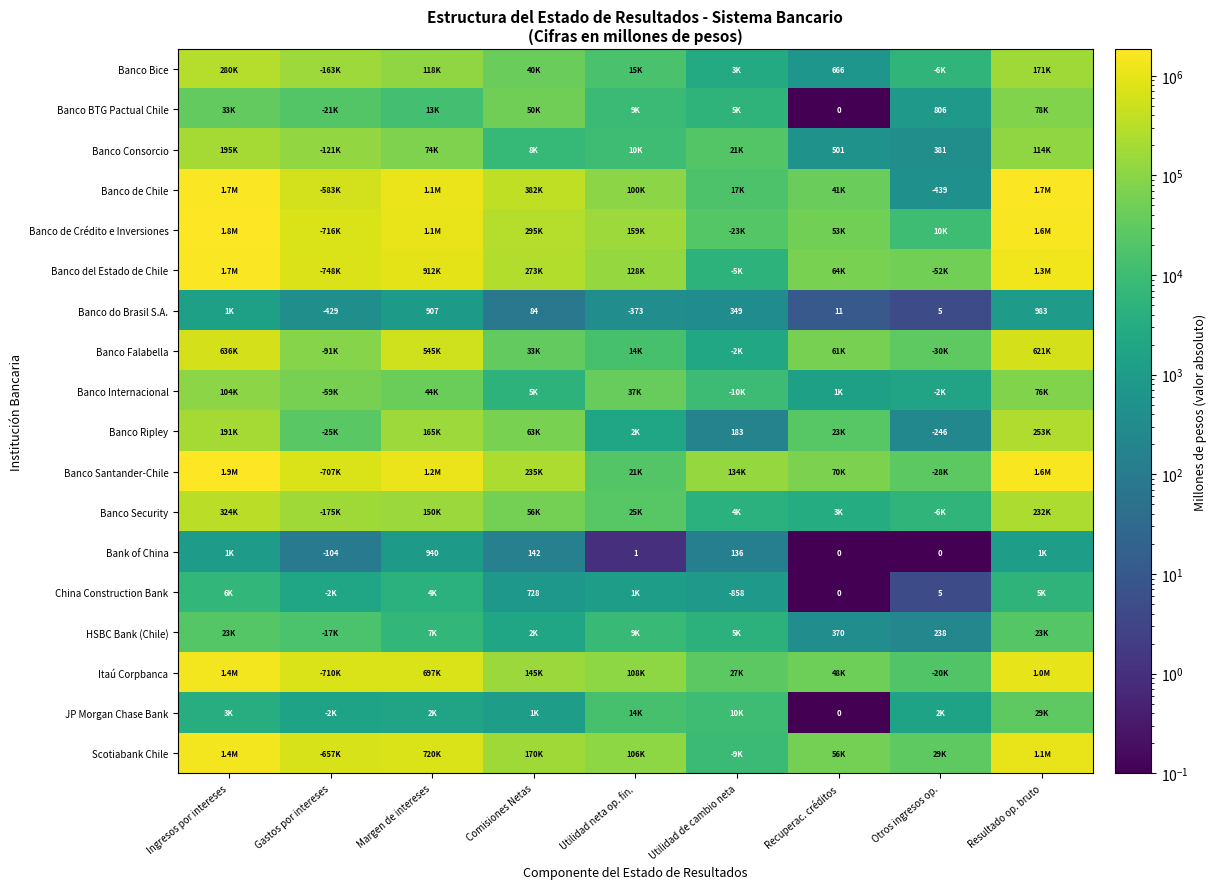

Which label corresponds to the smallest value in the chart?

Recuperac. créditos